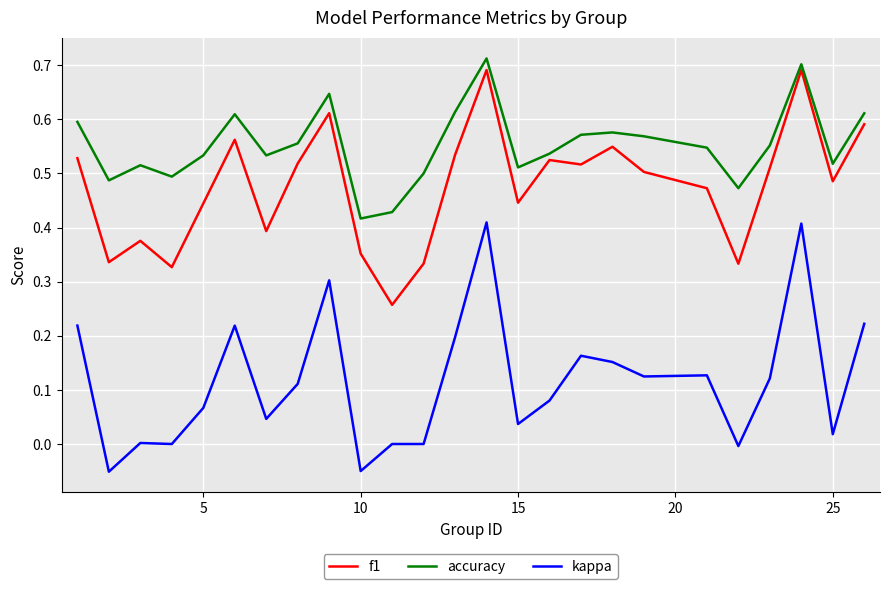

Which series has the largest total across all categories?

accuracy